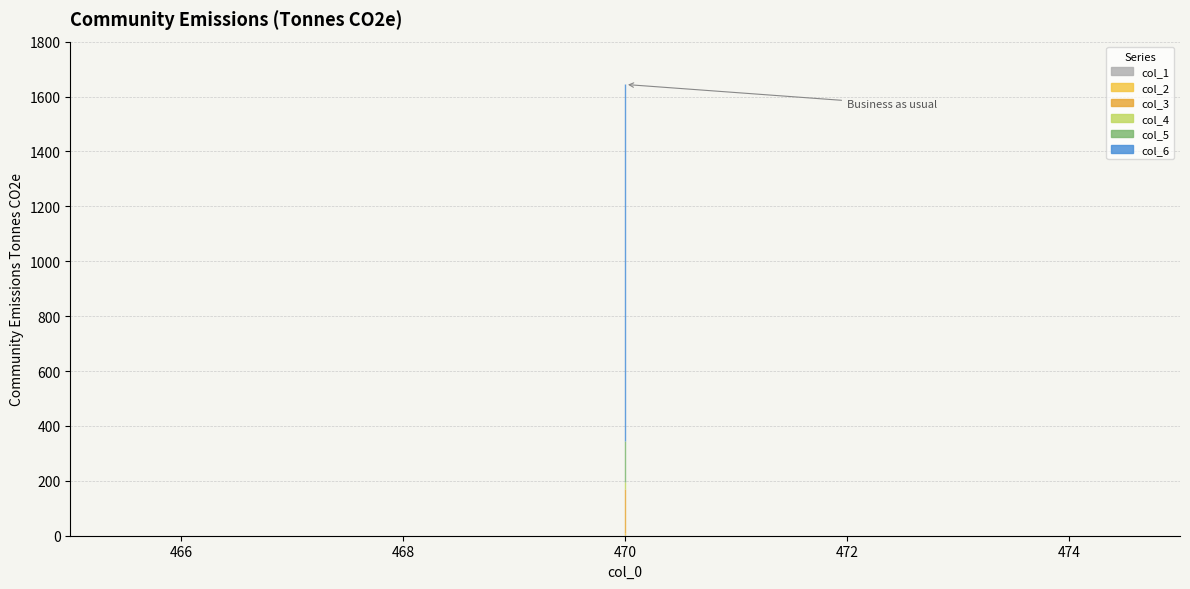

Between col_0 and col_0, which is larger?

col_0